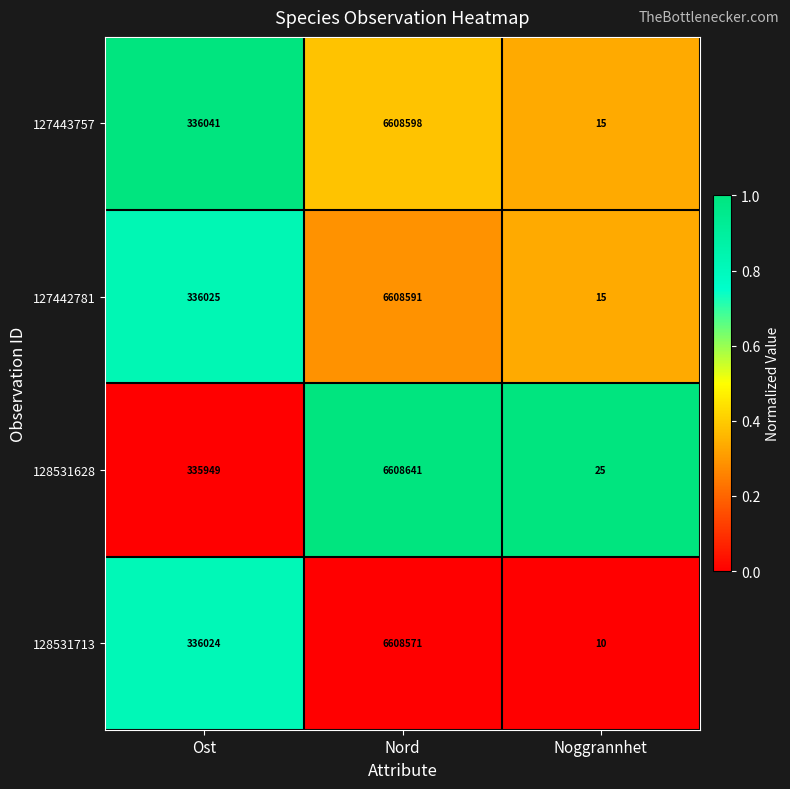

What is the average value of the 128531713 series?

2314868